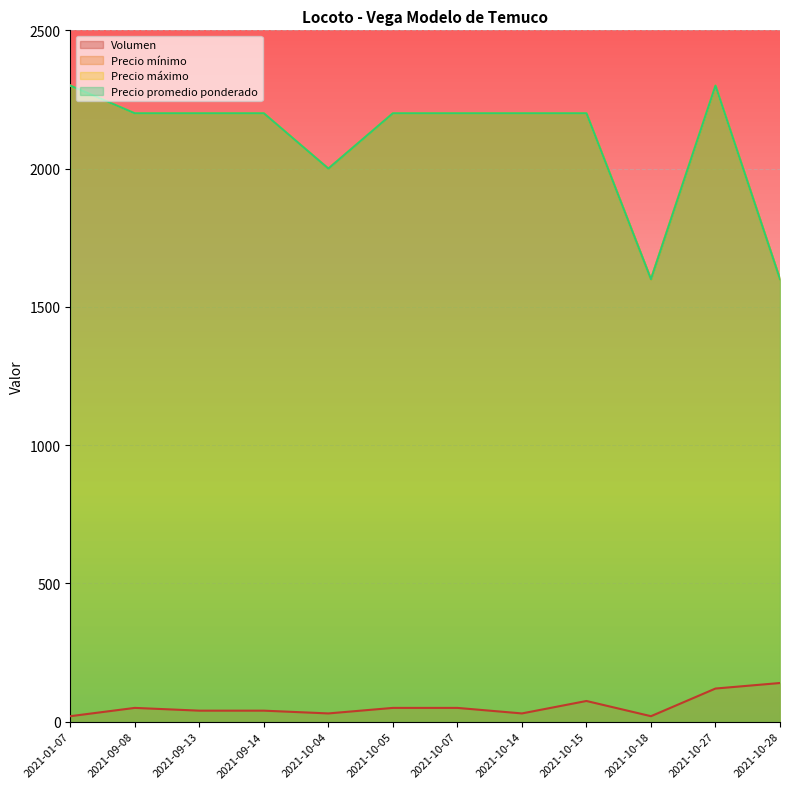

What is the value of the Precio mínimo point at the 4th from the left?

2200